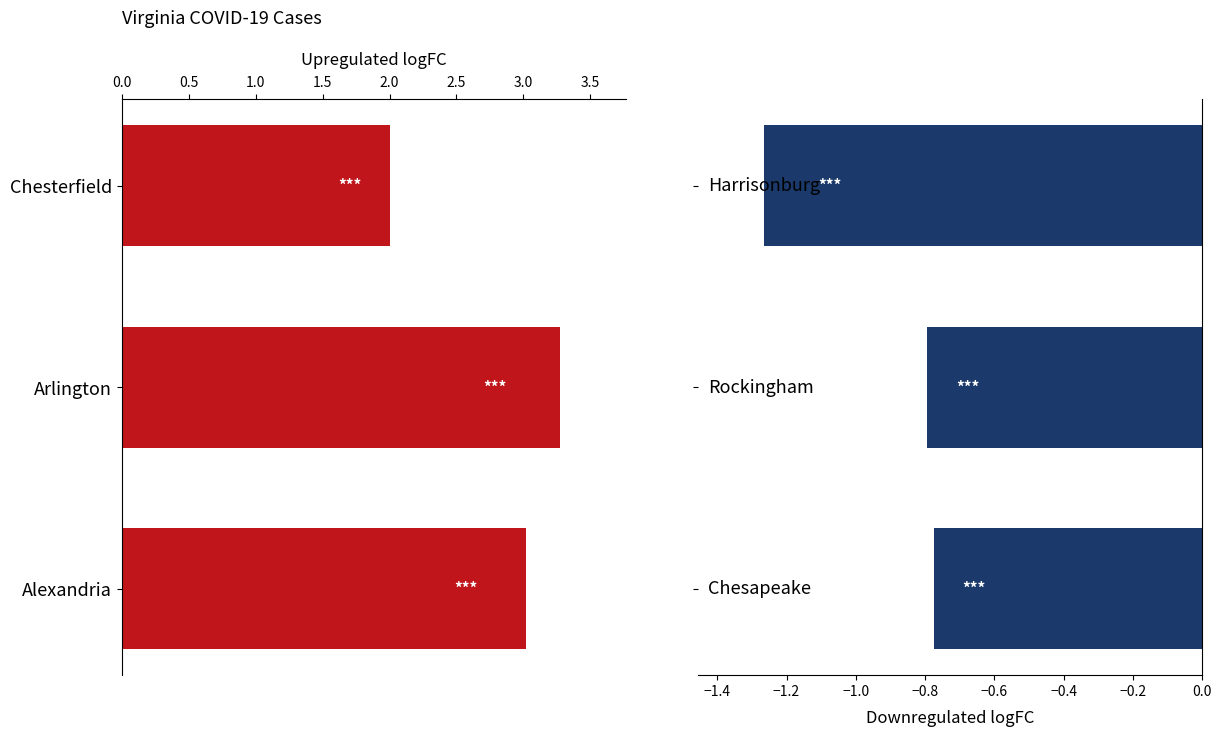

How many groups of bars are there?

3